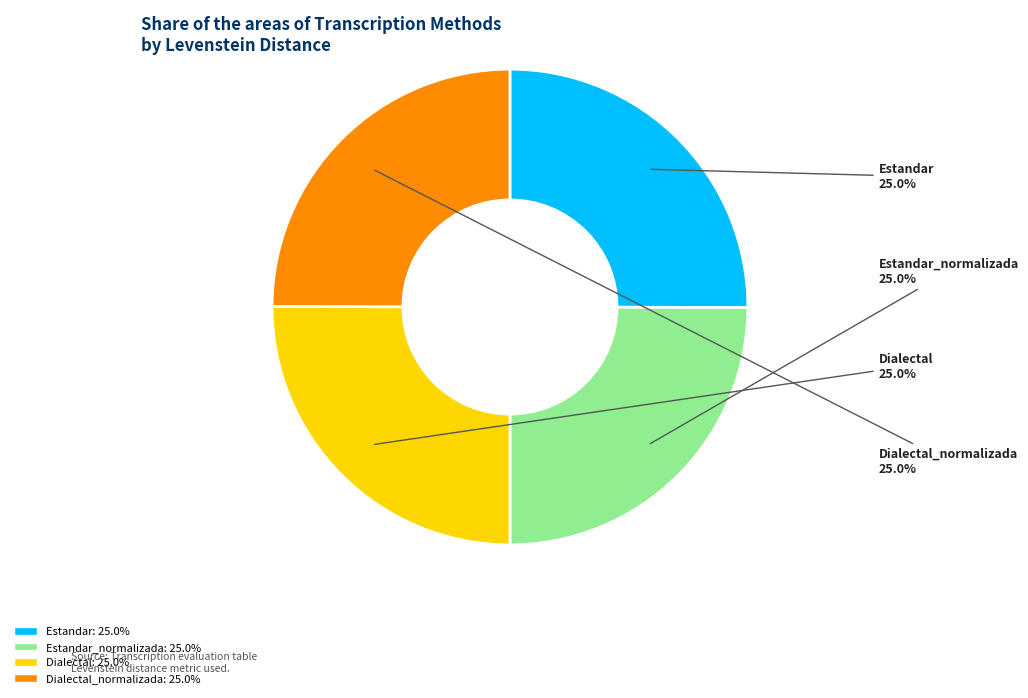

Count the number of slices in the pie.

4